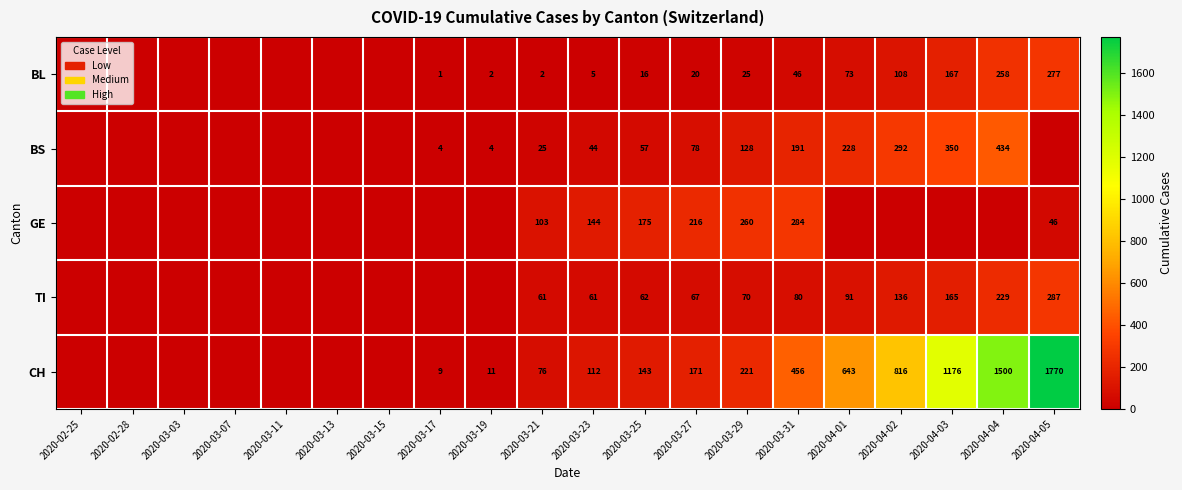

What is the spread (max minus min) of values at 2020-03-25?

159